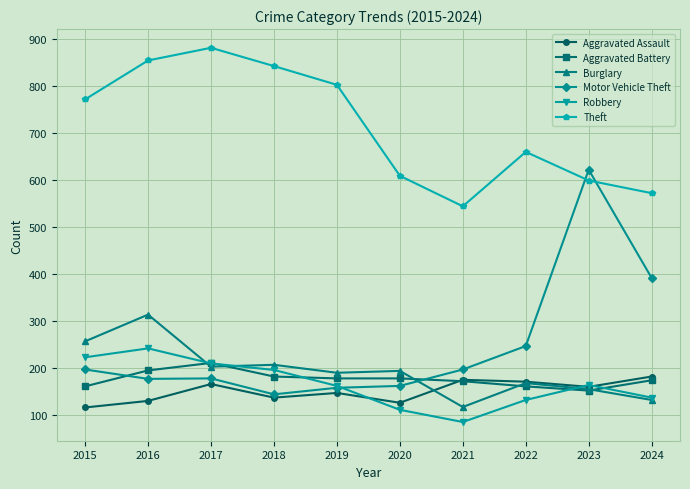

What is the difference between the maximum and minimum values in the Robbery series?

157